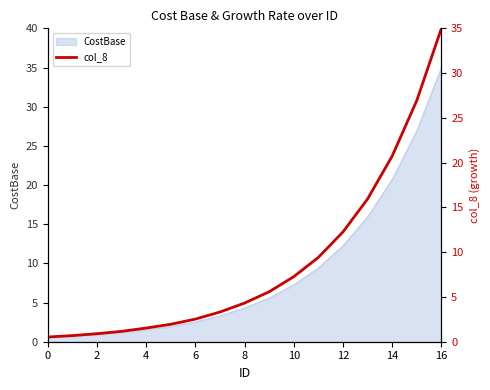

What is the highest value of the CostBase series?

35.0